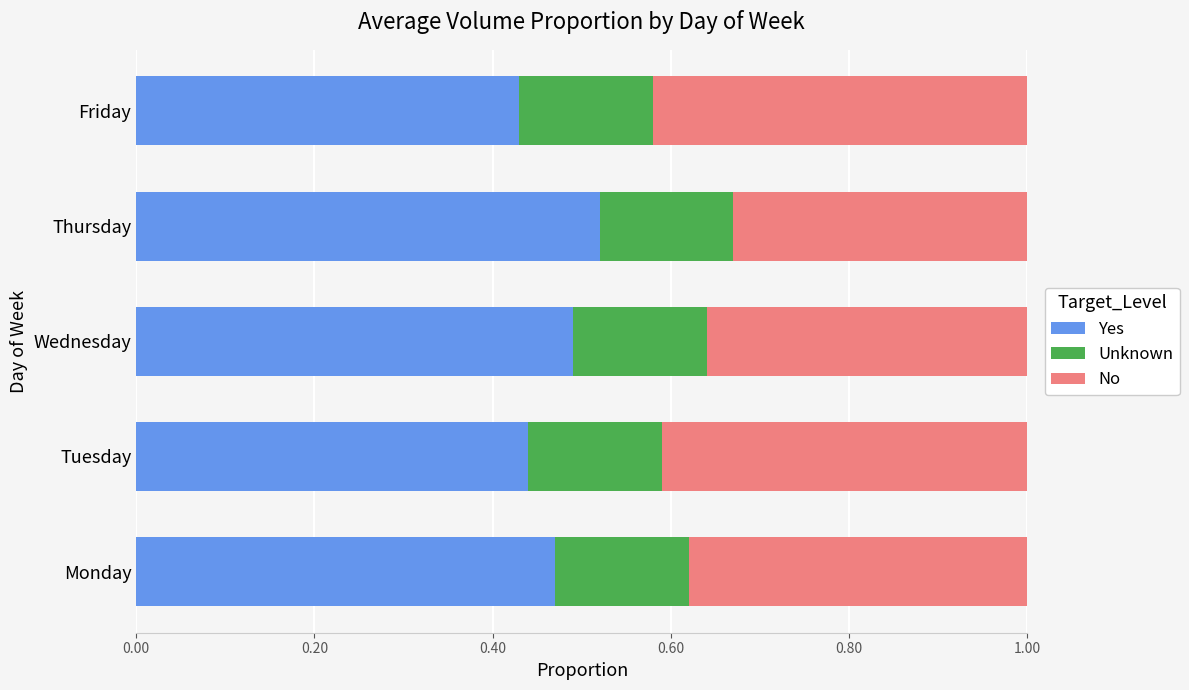

What is the total value across all series at Monday?

1.0